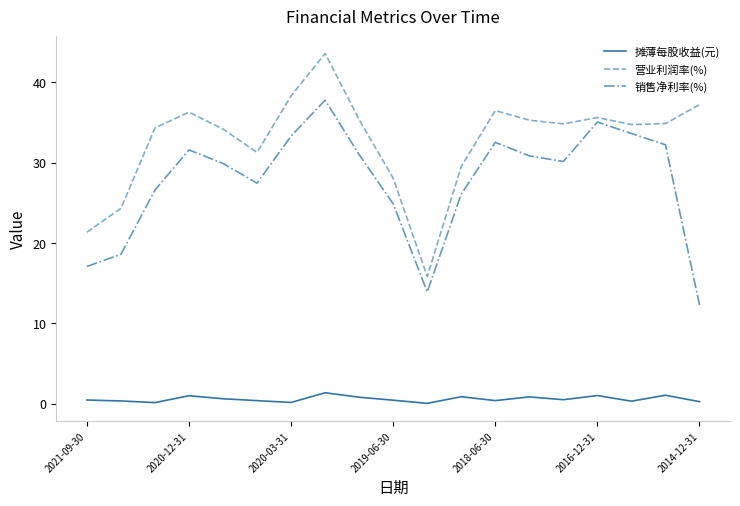

Rank the series by their maximum value, from lowest to highest.

摊薄每股收益(元), 销售净利率(%), 营业利润率(%)